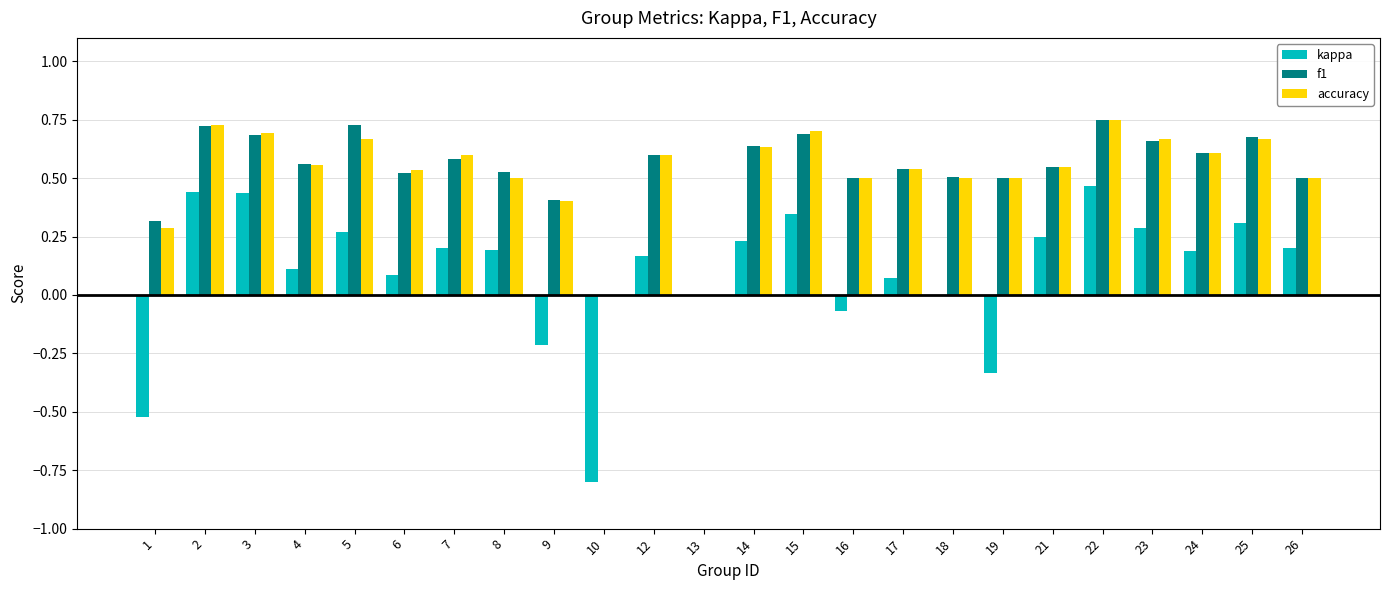

Does the chart contain stacked bars?

No